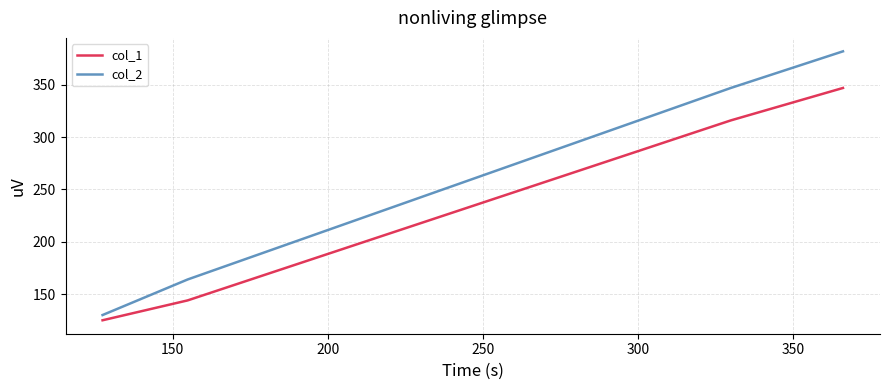

List the series in order of their peak value, highest first.

col_2, col_1